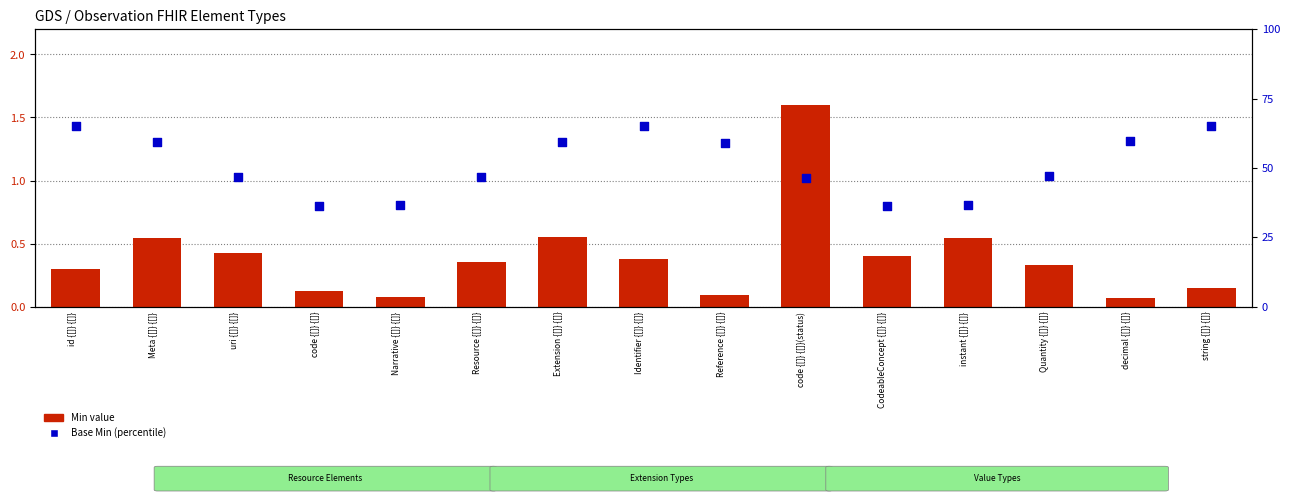

What is the total value across all series at CodeableConcept {[]} {[]}?

36.7